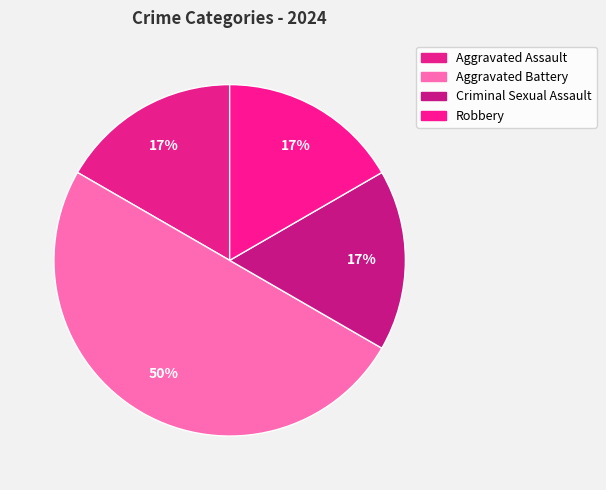

How many segments does this pie chart have?

4